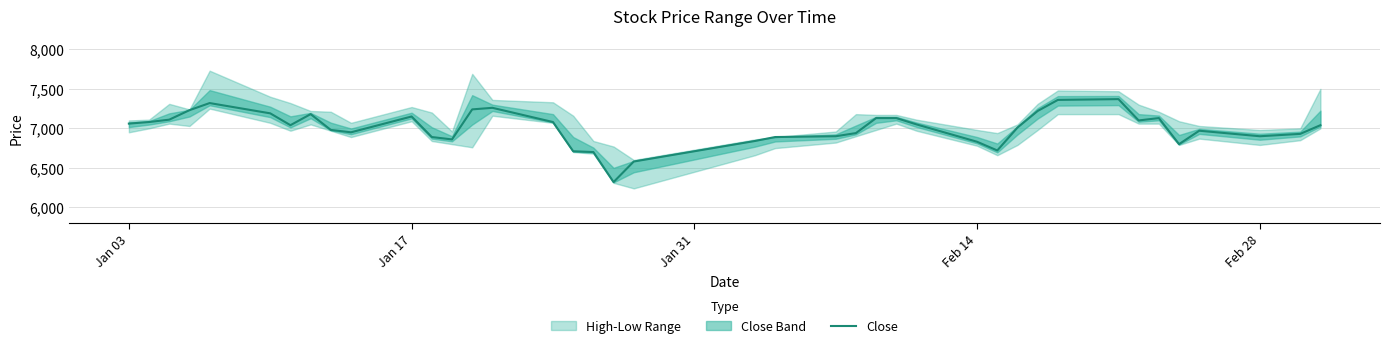

What is the highest value of the Close series?

7370